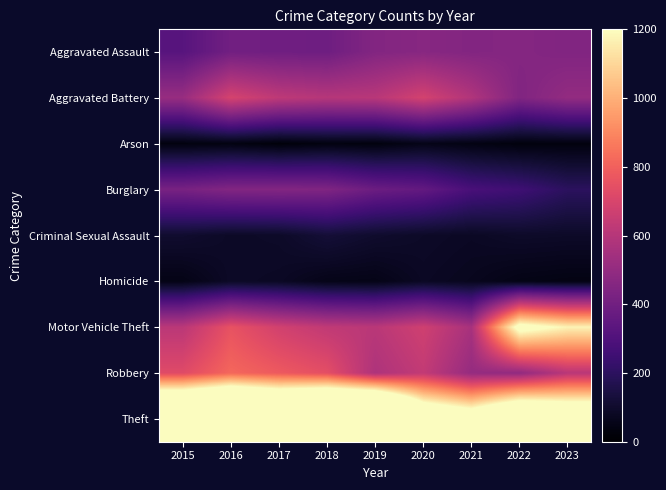

Between 2018 and 2015, which is larger?

2018